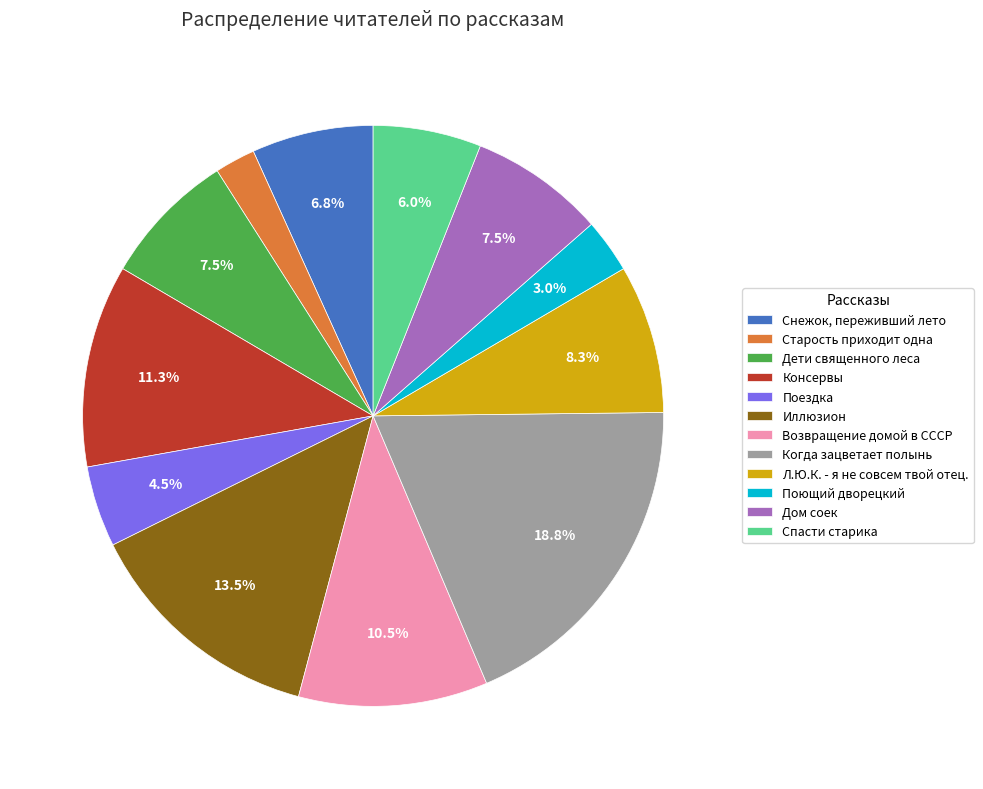

Do Поездка and Иллюзион together represent more than half of the pie?

No